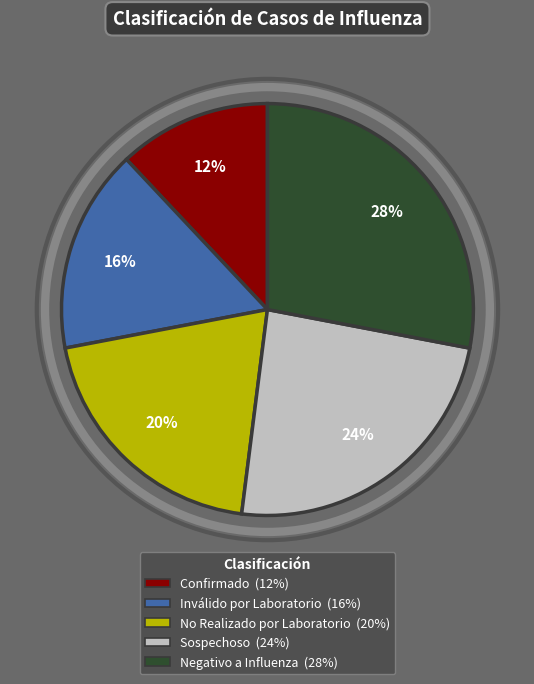

To the nearest percent, what is the average slice percentage?

20%